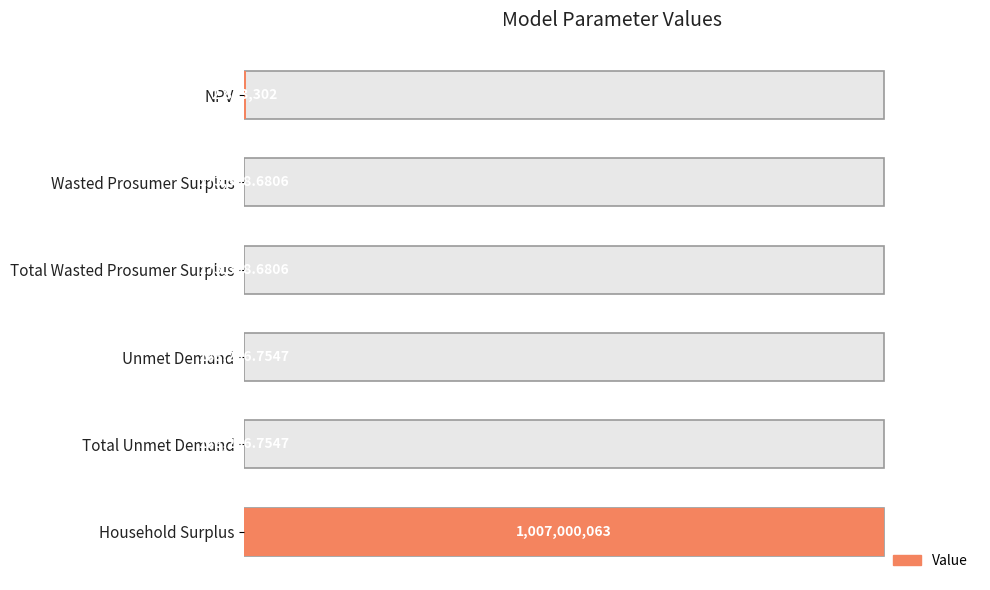

What is the approximate value at Household Surplus?

1.0